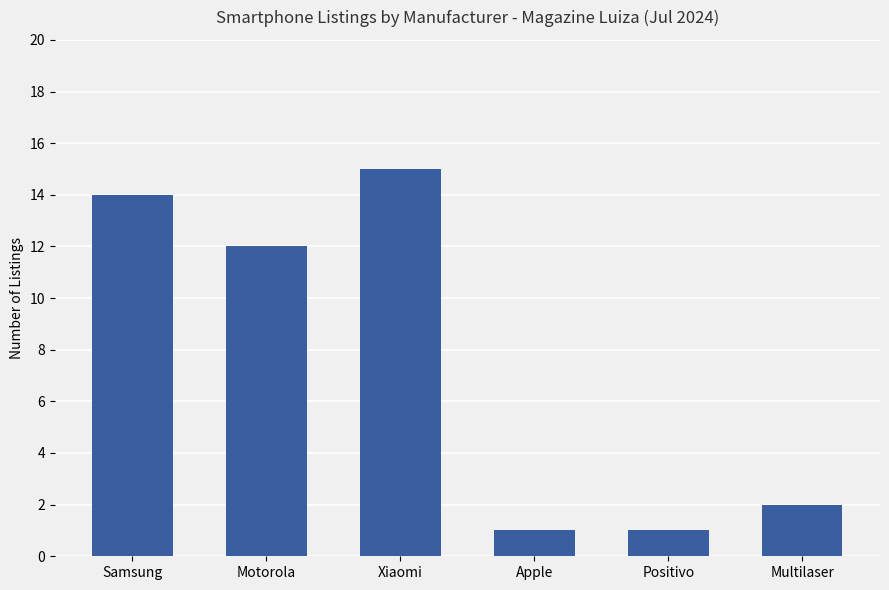

What position from the left is Samsung?

1